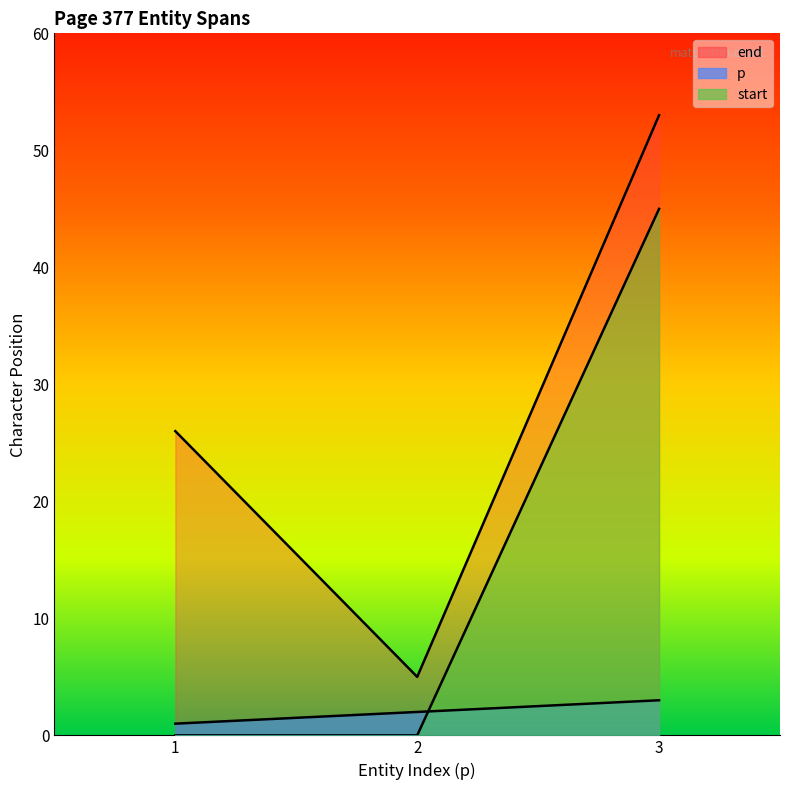

What is the maximum value shown in the chart?

53